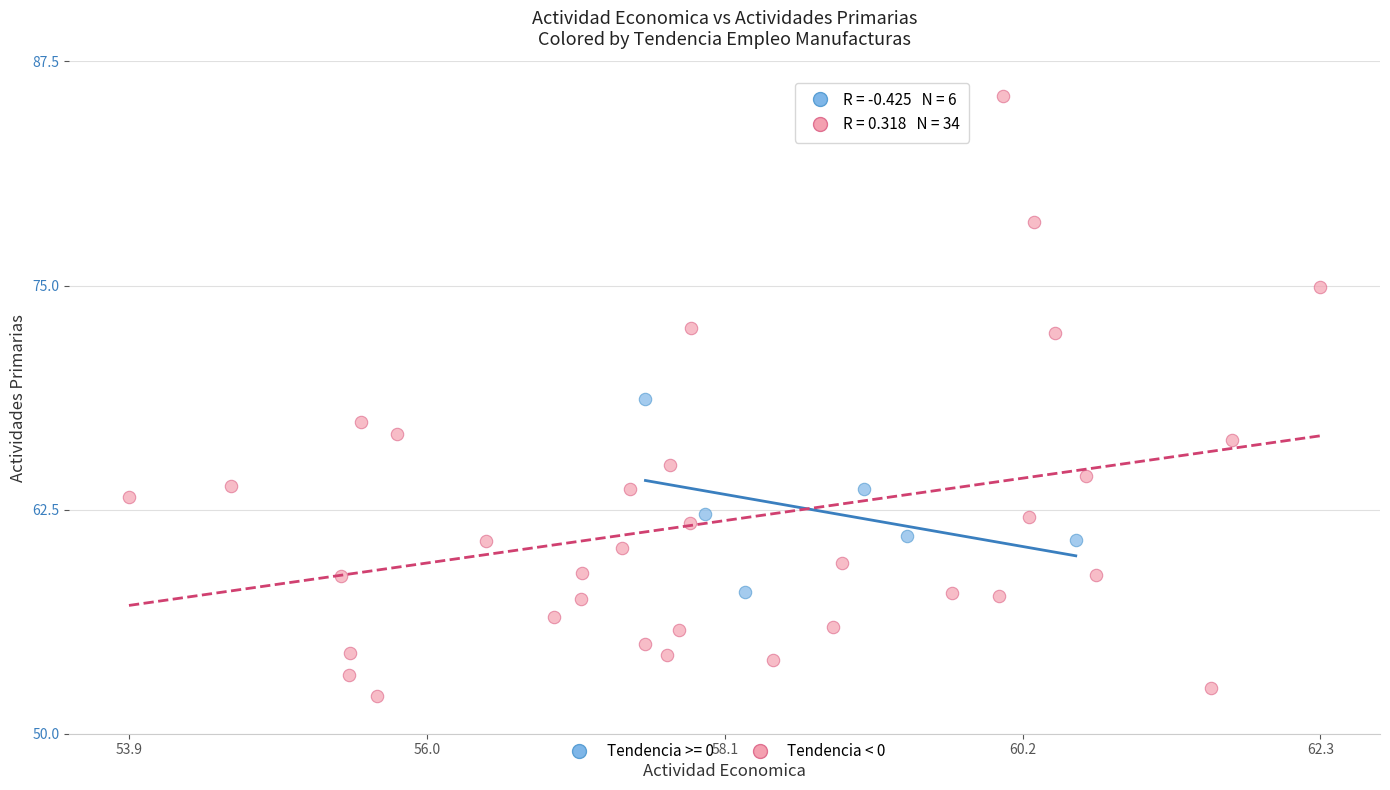

Which series contains the lowest Y value?

Tendencia < 0